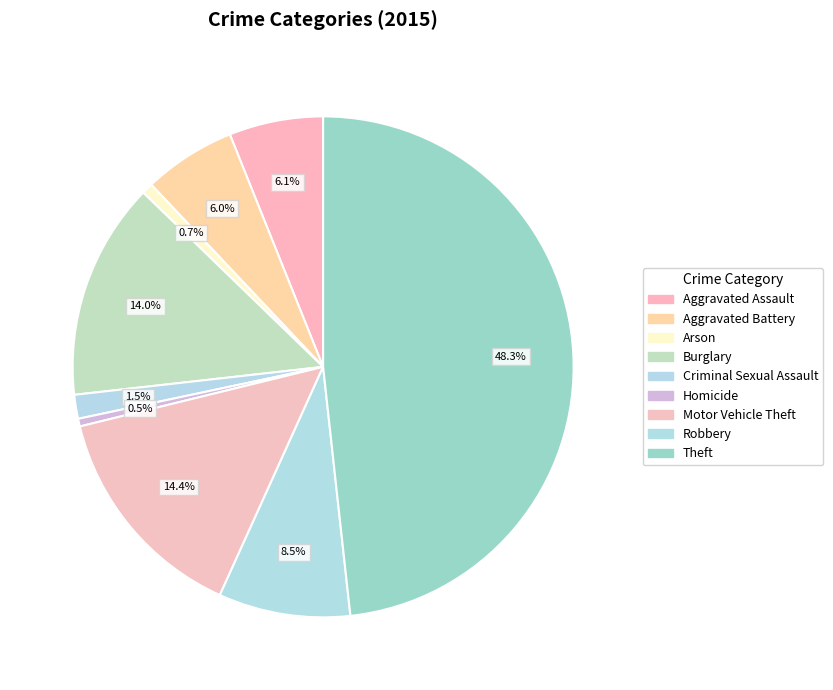

Count the number of slices in the pie.

9